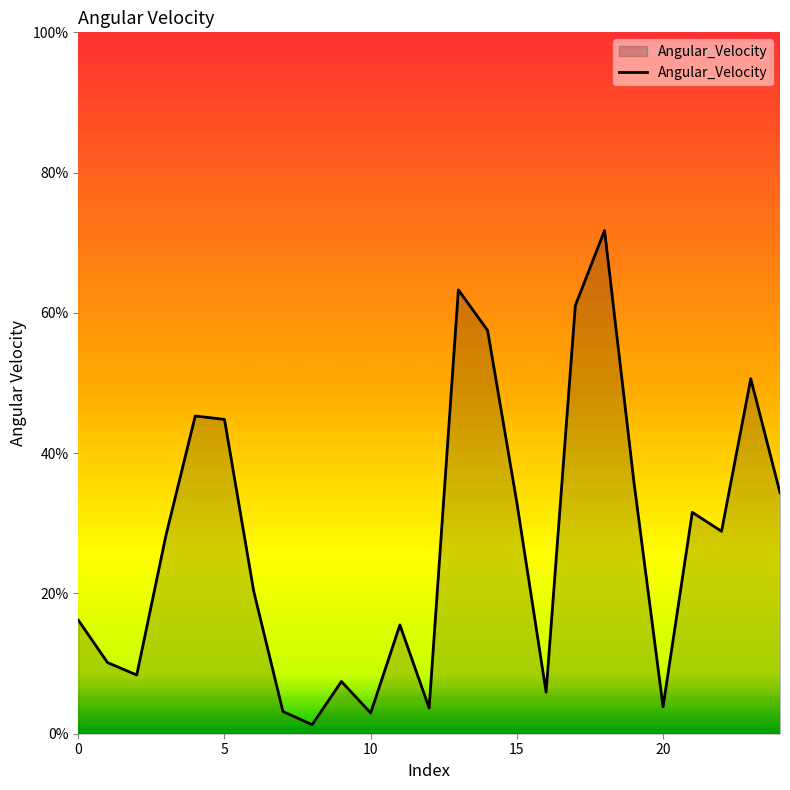

Count the number of data series in this chart.

1